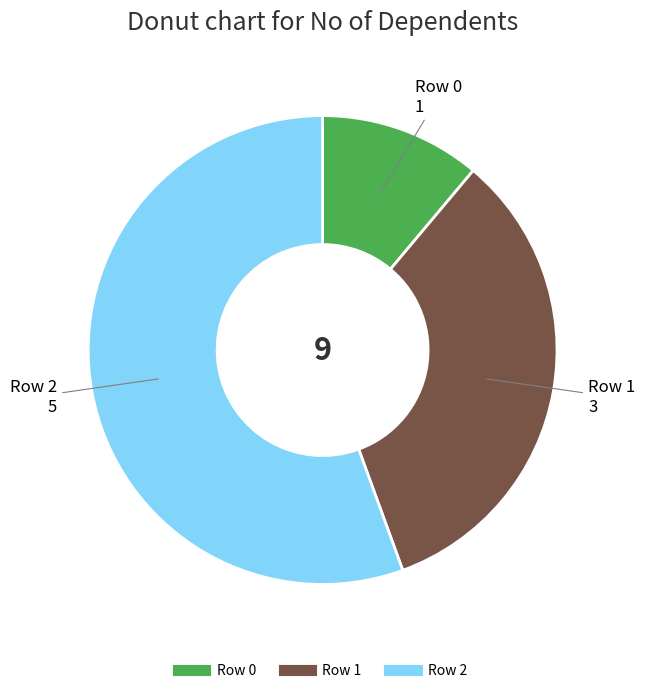

Which slice is the smallest?

Row 0